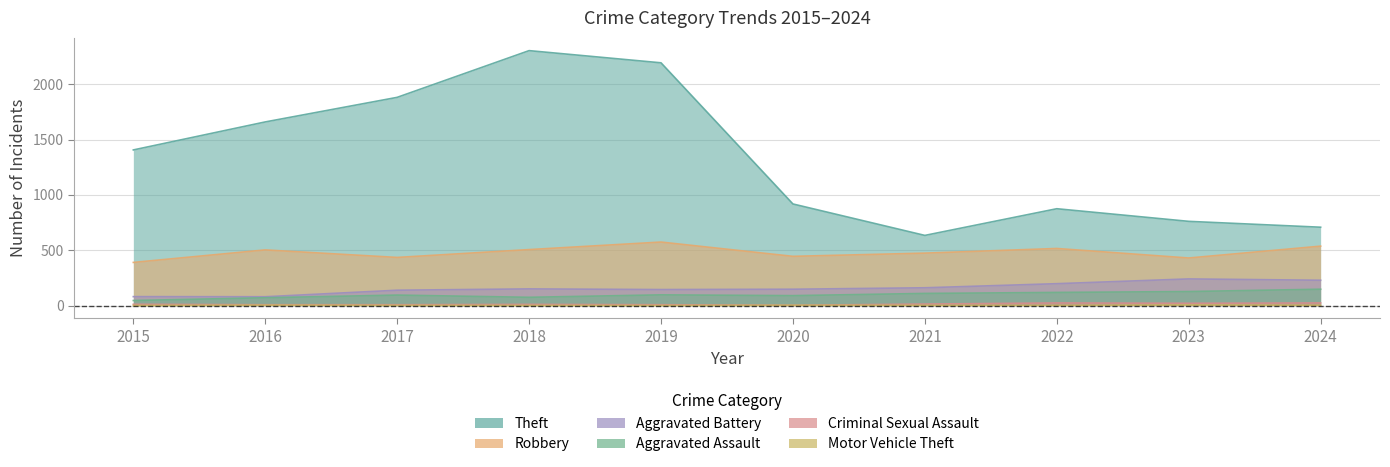

At how many categories does at least one series exceed 377?

10